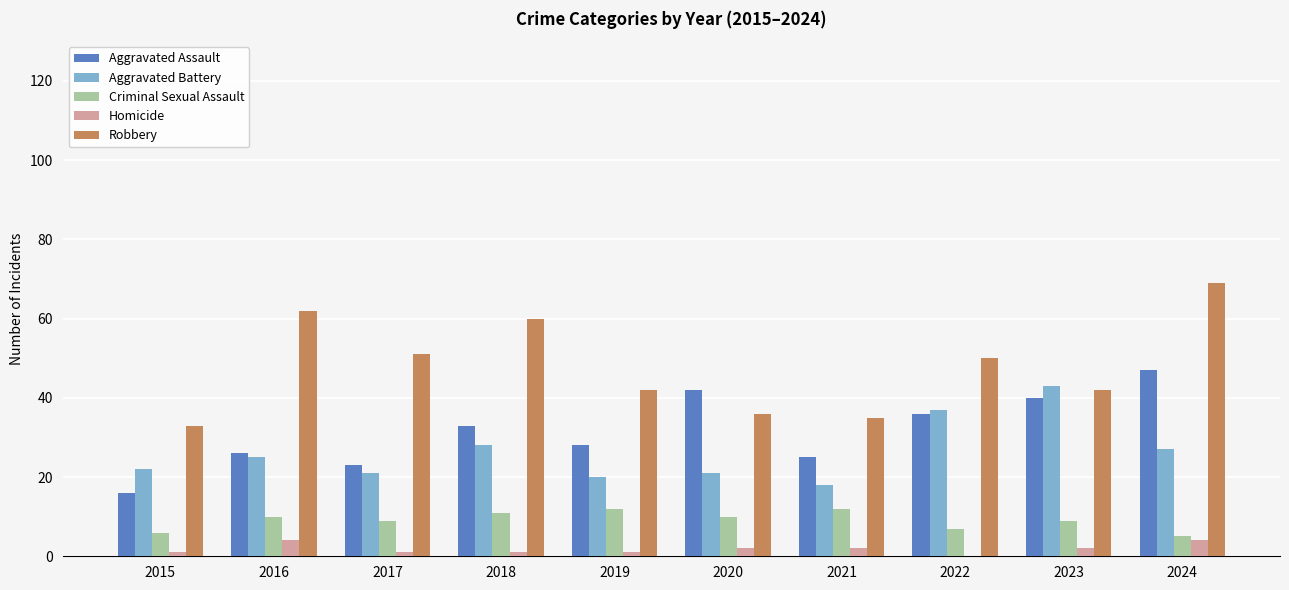

At which category is the sum across all series the highest?

2024